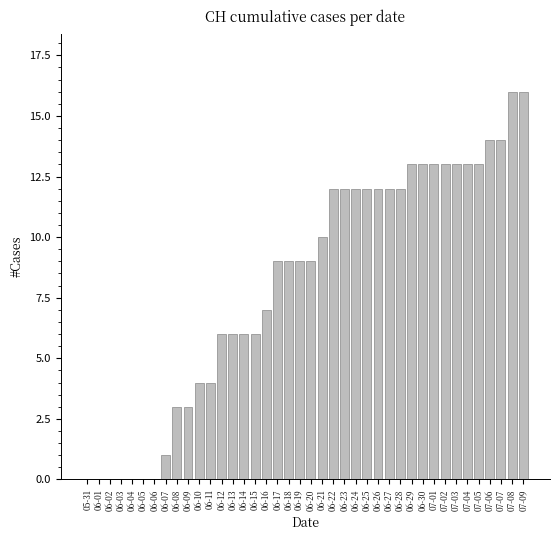

Reading right to left, extract all data points from this chart.

07-09=16	07-08=16	07-07=14	07-06=14	07-05=13	07-04=13	07-03=13	07-02=13	07-01=13	06-30=13	06-29=13	06-28=12	06-27=12	06-26=12	06-25=12	06-24=12	06-23=12	06-22=12	06-21=10	06-20=9	06-19=9	06-18=9	06-17=9	06-16=7	06-15=6	06-14=6	06-13=6	06-12=6	06-11=4	06-10=4	06-09=3	06-08=3	06-07=1	06-06=0	06-05=0	06-04=0	06-03=0	06-02=0	06-01=0	05-31=0